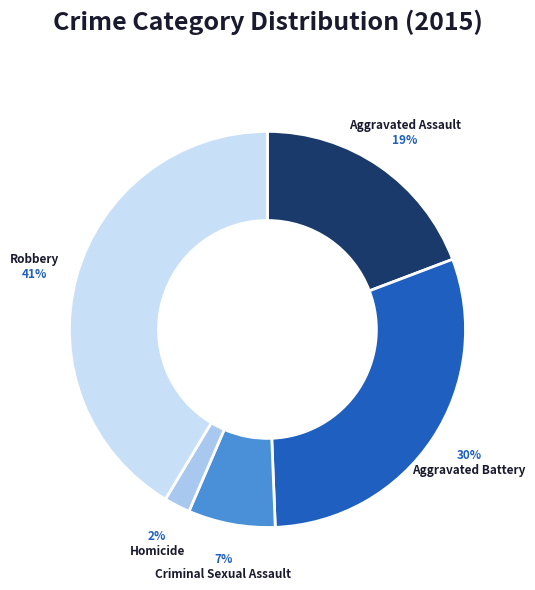

Rank the categories by value from lowest to highest.

Homicide, Criminal Sexual Assault, Aggravated Assault, Aggravated Battery, Robbery